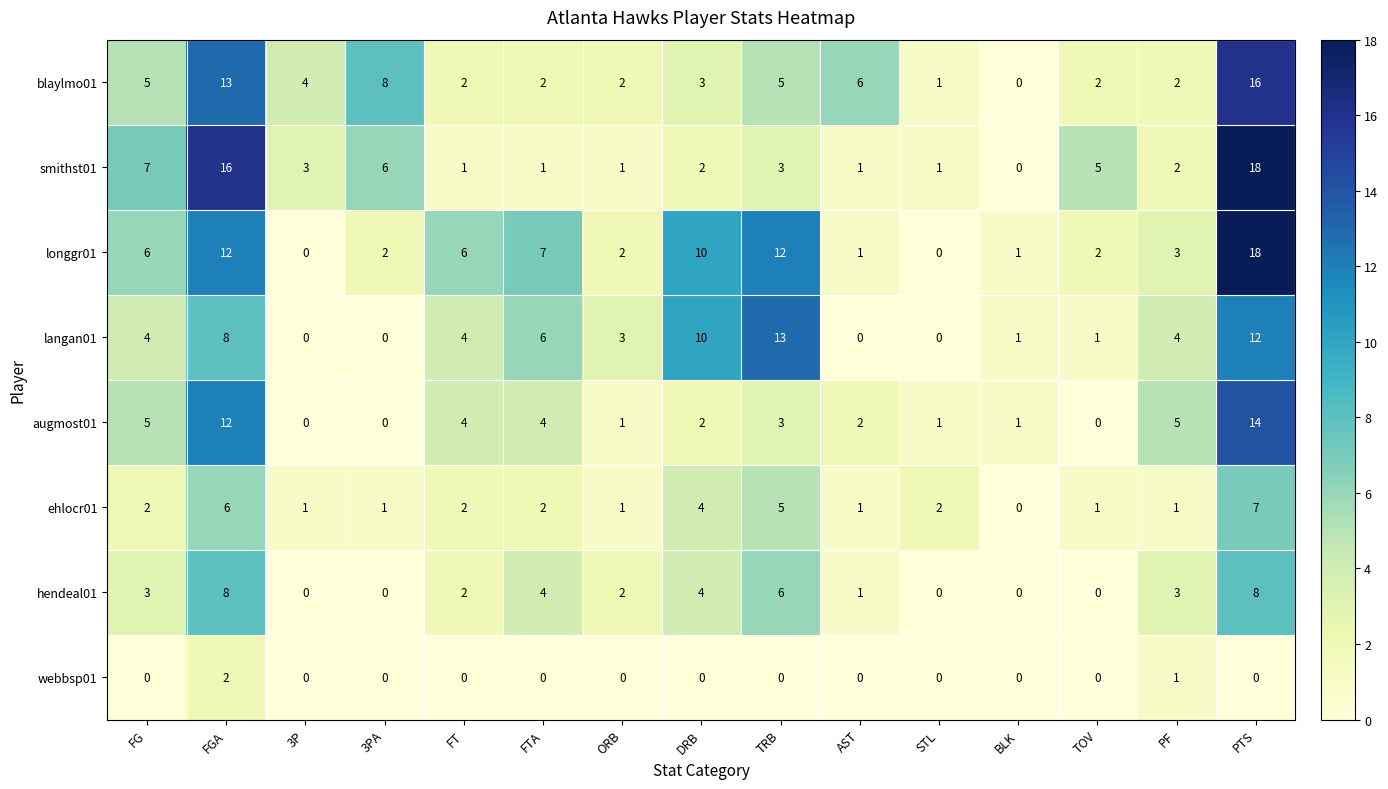

How many distinct data groups are displayed?

8